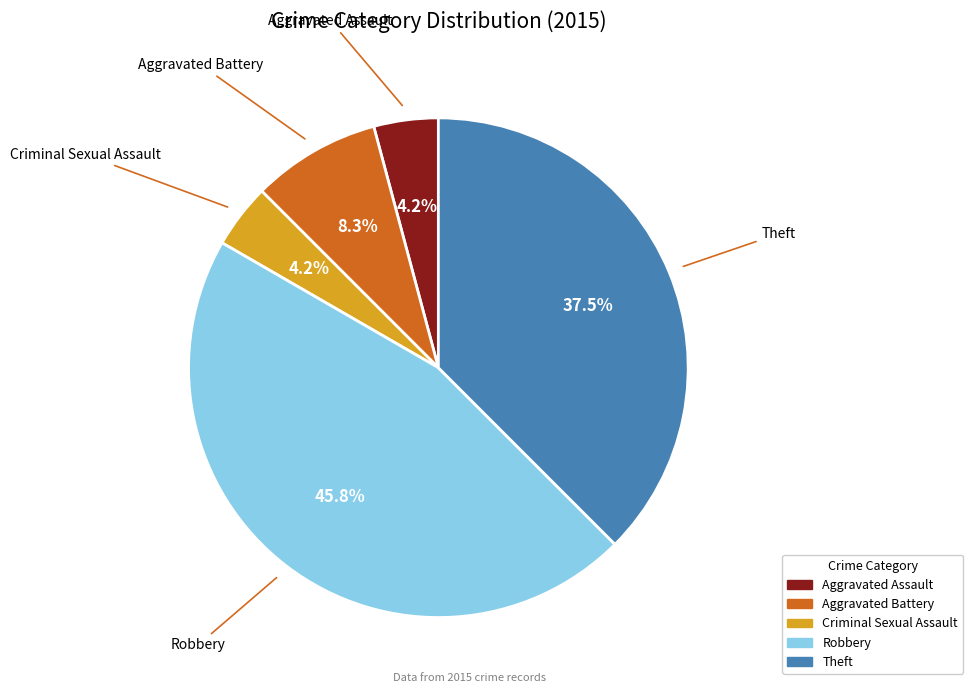

True or false: Aggravated Assault accounts for 13% of the total.

False